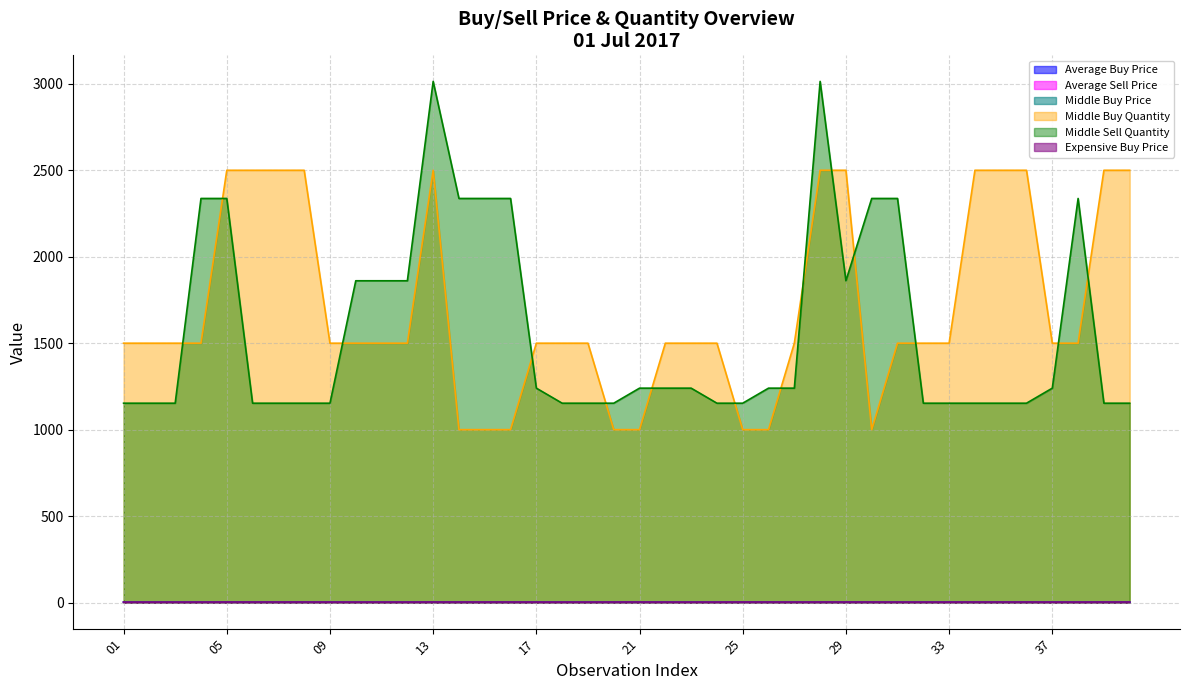

How many lines are shown in the chart?

6